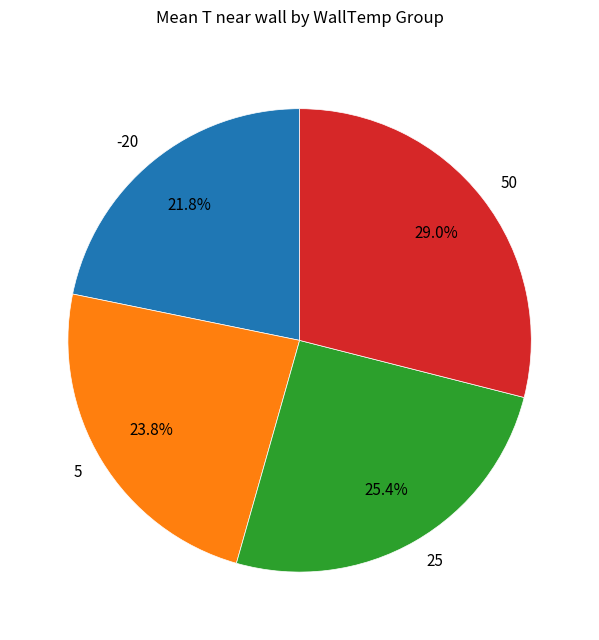

Does any single category account for the majority?

No